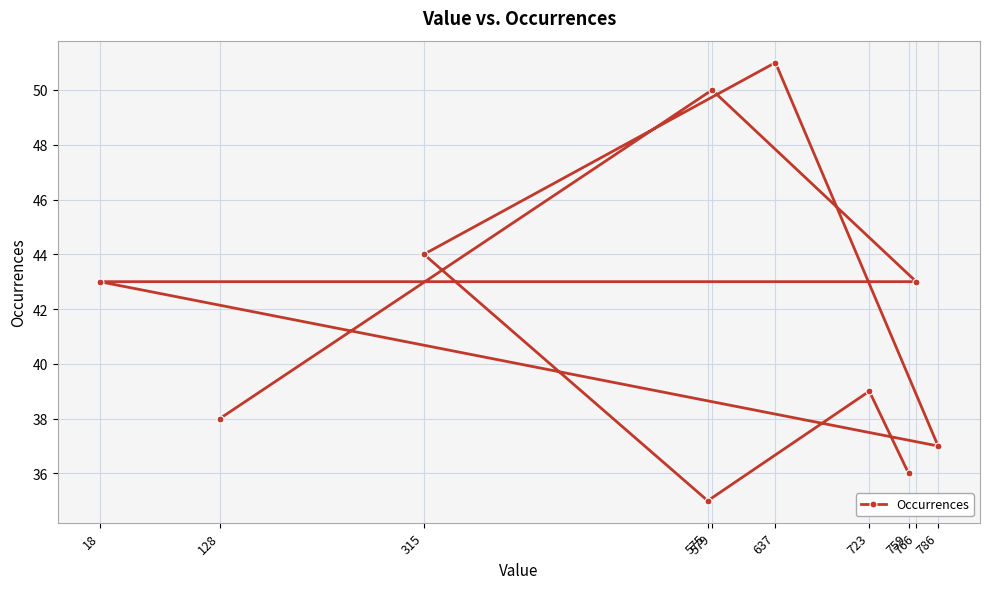

How many series are shown in this chart?

1